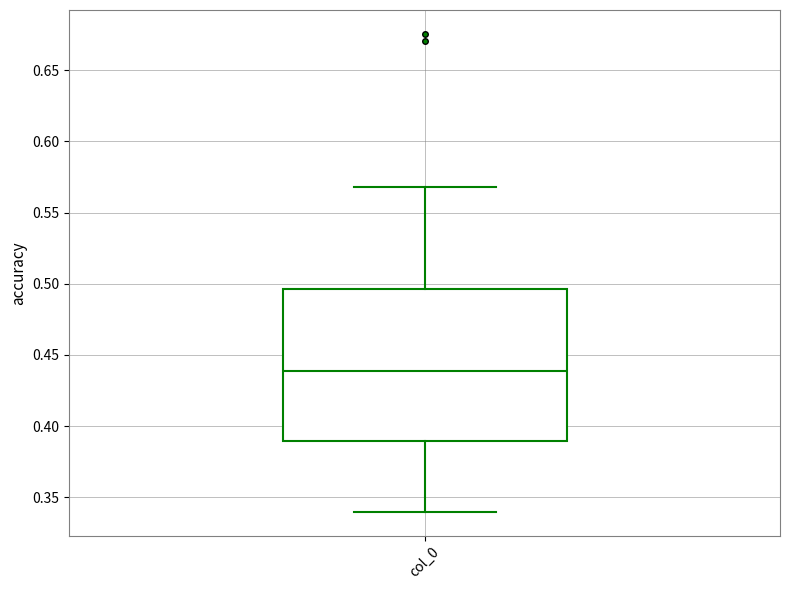

Transcribe this box plot: give where the median line is, the range the box spans, and where the two whiskers end, as read against the y-axis. The values are not printed on the chart, so give them approximately, as read against the axis.

median 0.440, box 0.390 to 0.495, whiskers 0.340 to 0.570